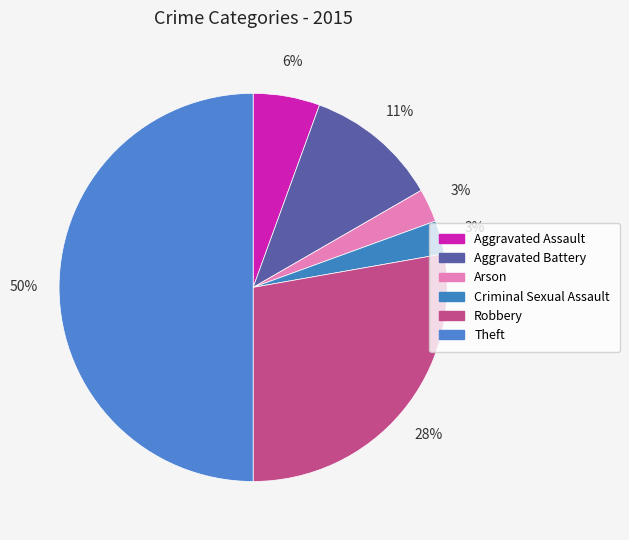

Between Aggravated Battery and Robbery, which is larger?

Robbery